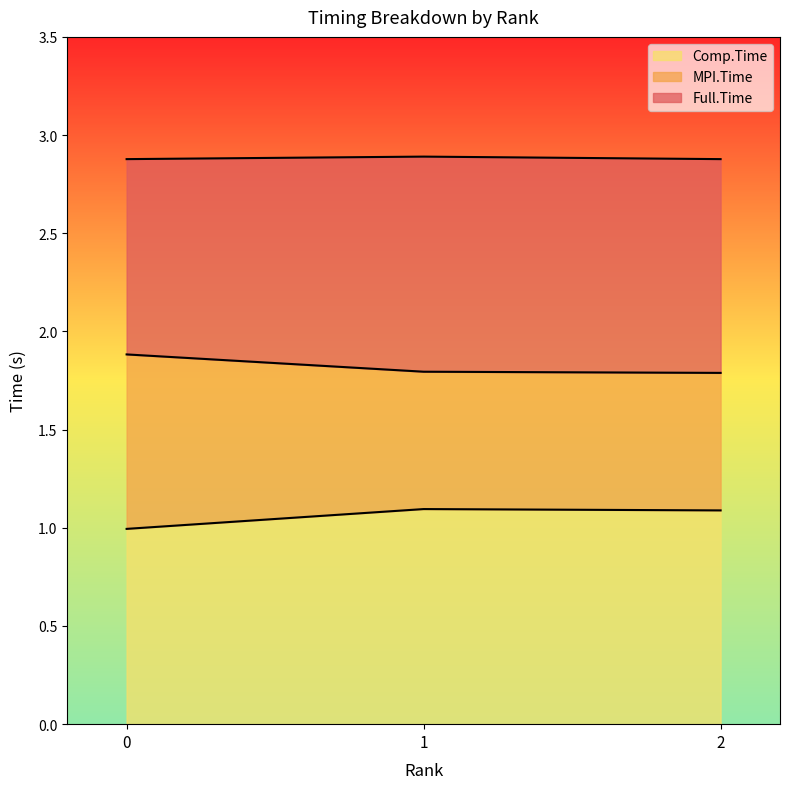

Which category has the highest value in the Full.Time series?

1